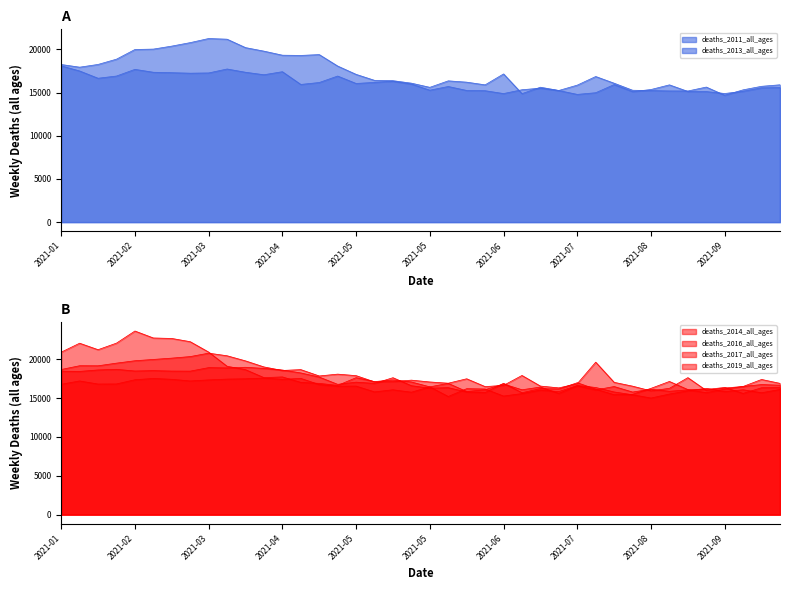

The deaths_2019_all_ages series shows 29854 at 2021-03. True or false?

False